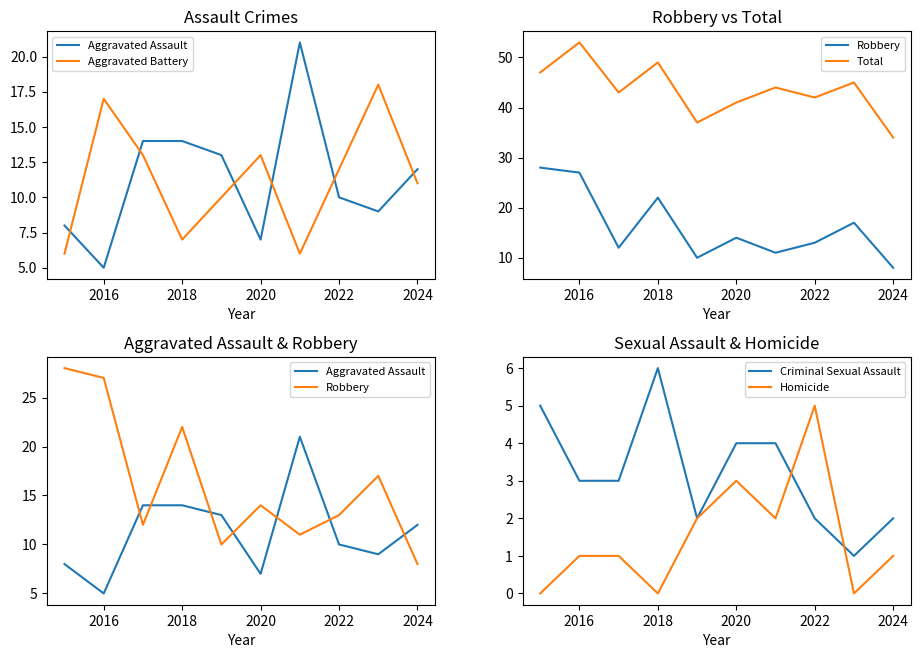

Which series has the widest spread of values?

Robbery